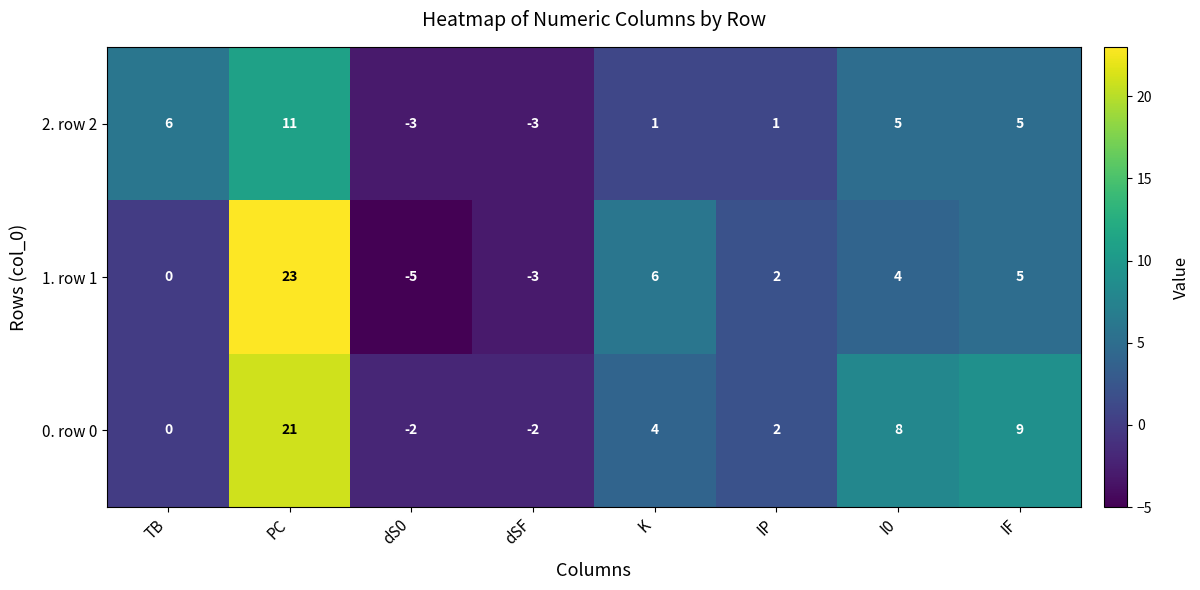

What is the difference between the second highest and minimum values in the 1. row 1 series?

11